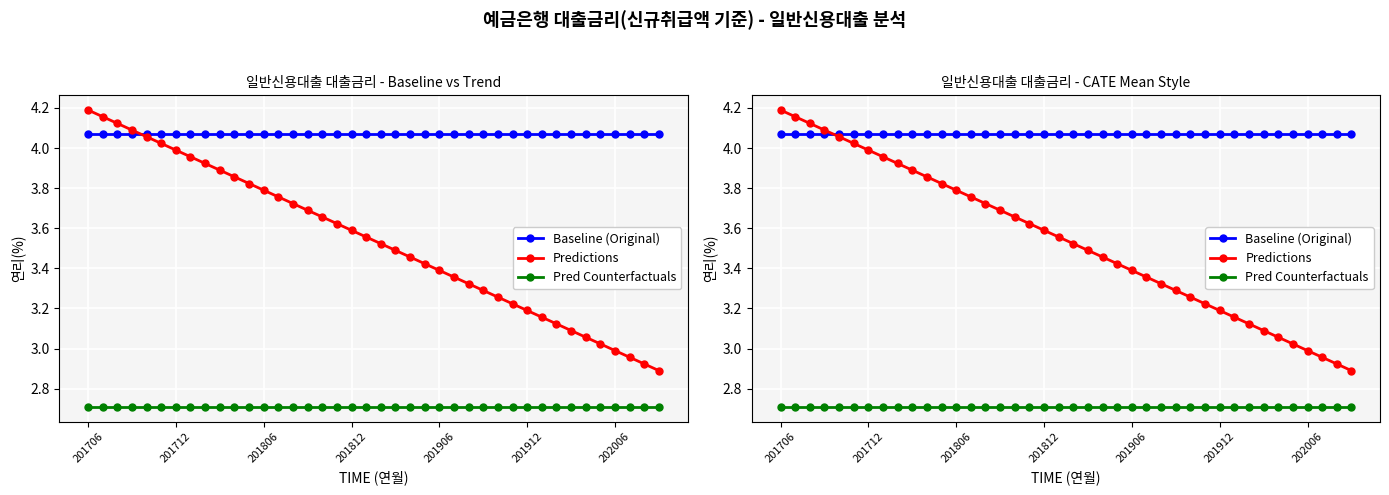

Is this an area chart (filled region under the line)?

No